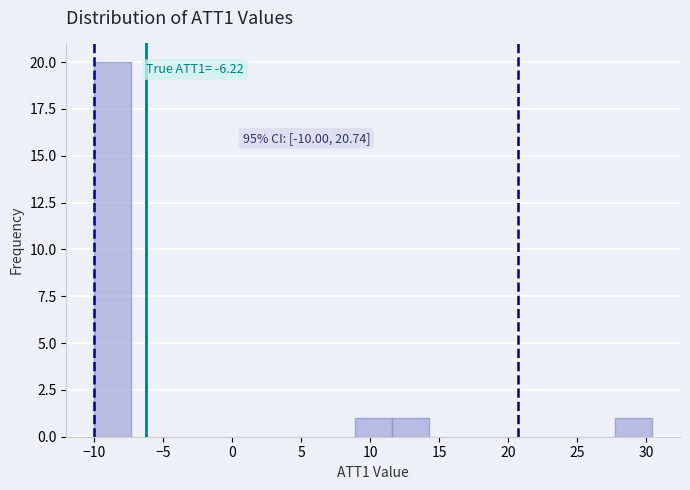

Which range on the x-axis has the tallest bar?

-10.0 to -7.5